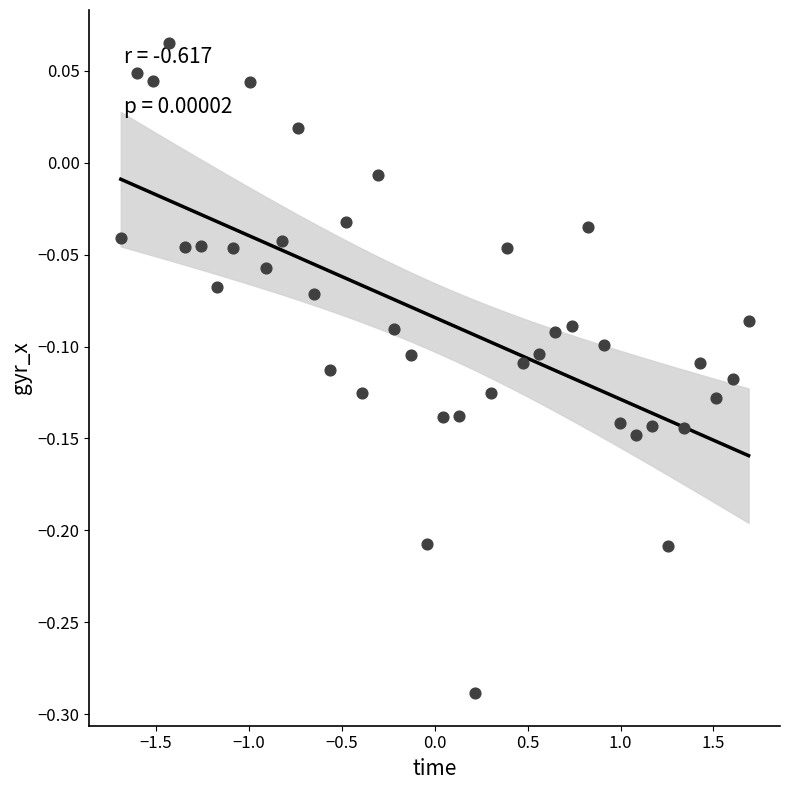

What is the range of Y values (max minus min)?

0.4